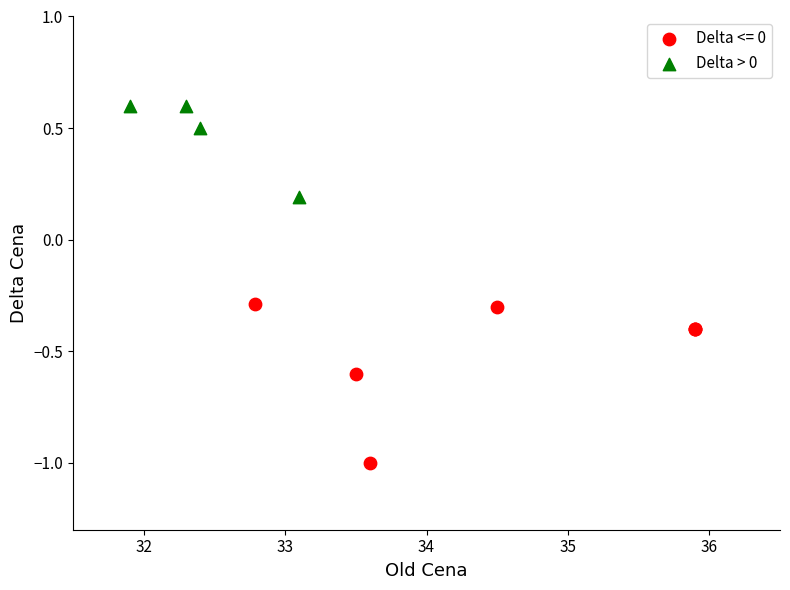

Which series has the largest Y range (max minus min)?

Delta <= 0